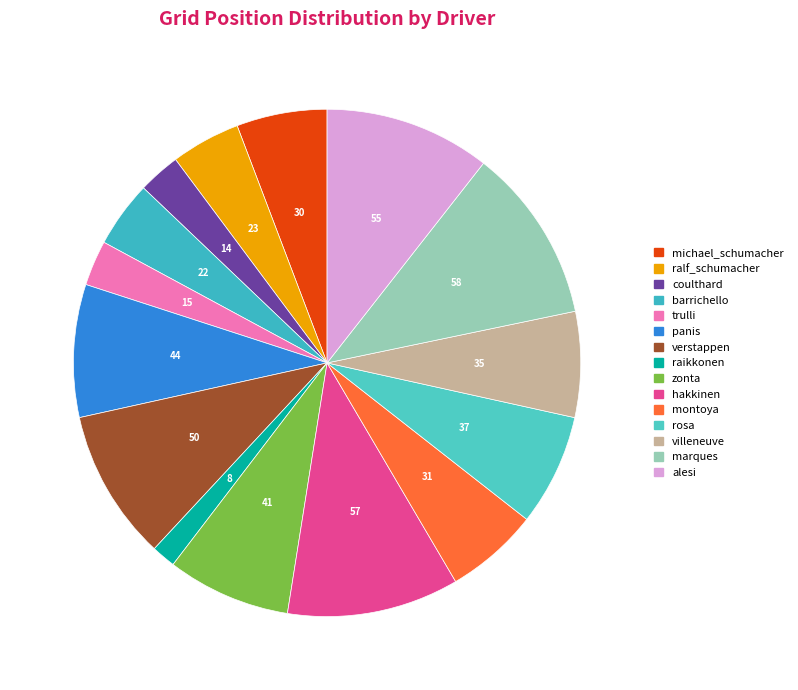

Is it true that marques is 1% of the pie?

False